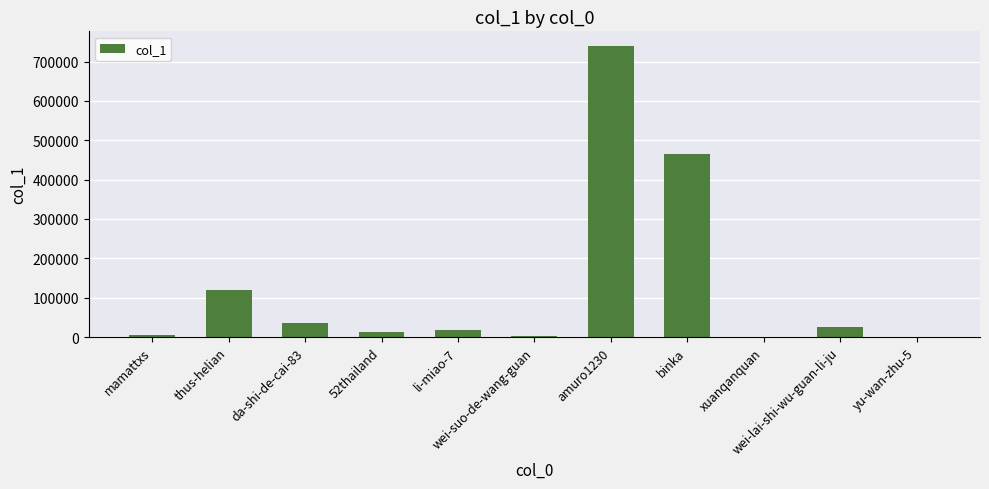

Does the chart contain stacked bars?

No